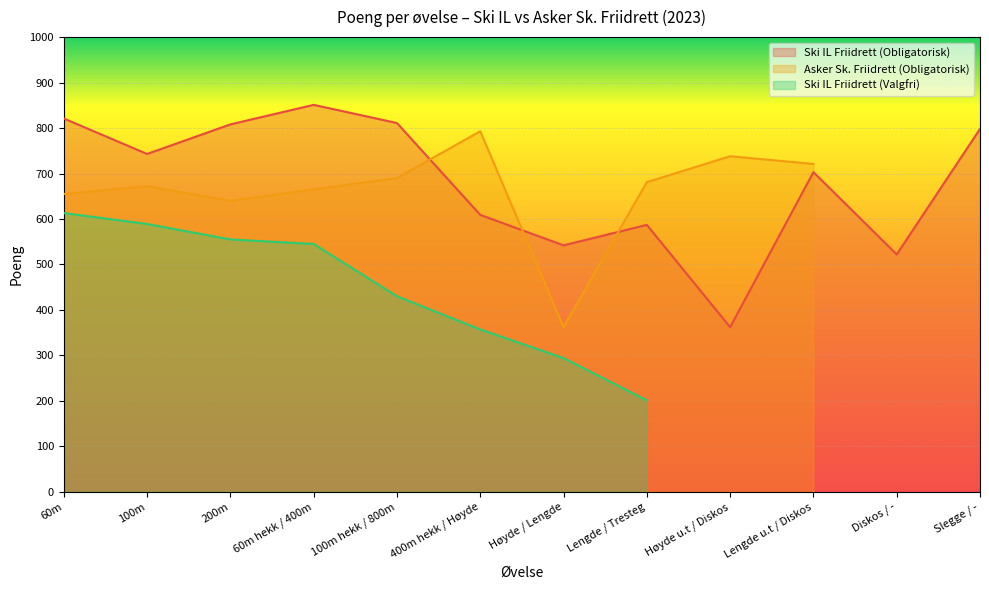

Is it true that Ski IL Friidrett (Obligatorisk) equals 851 at 60m hekk / 400m?

True